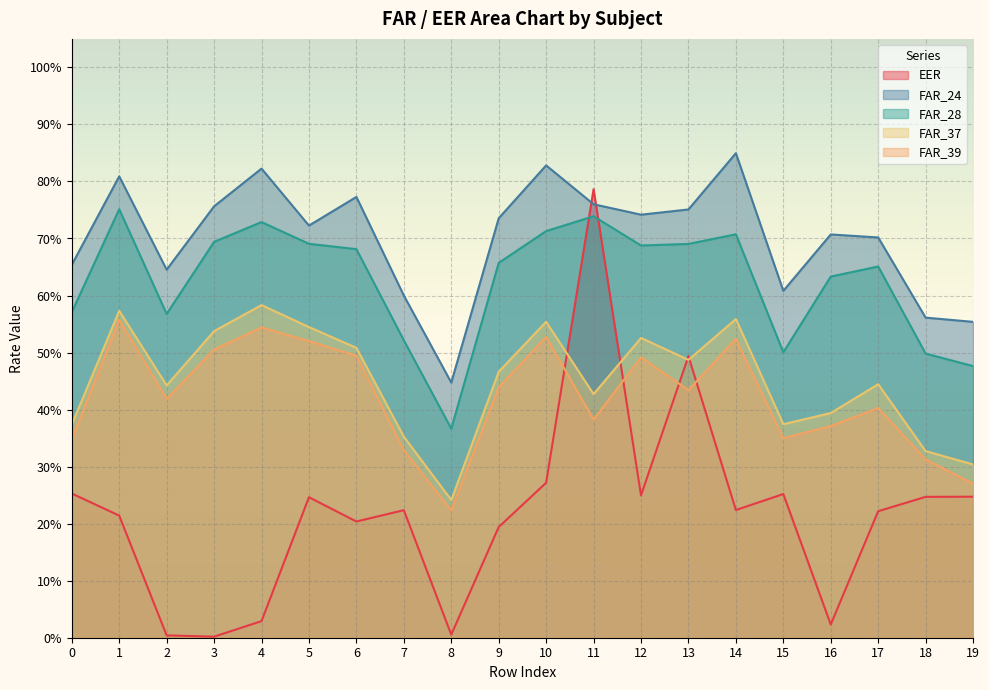

The EER series shows 0.0 at 3. True or false?

True